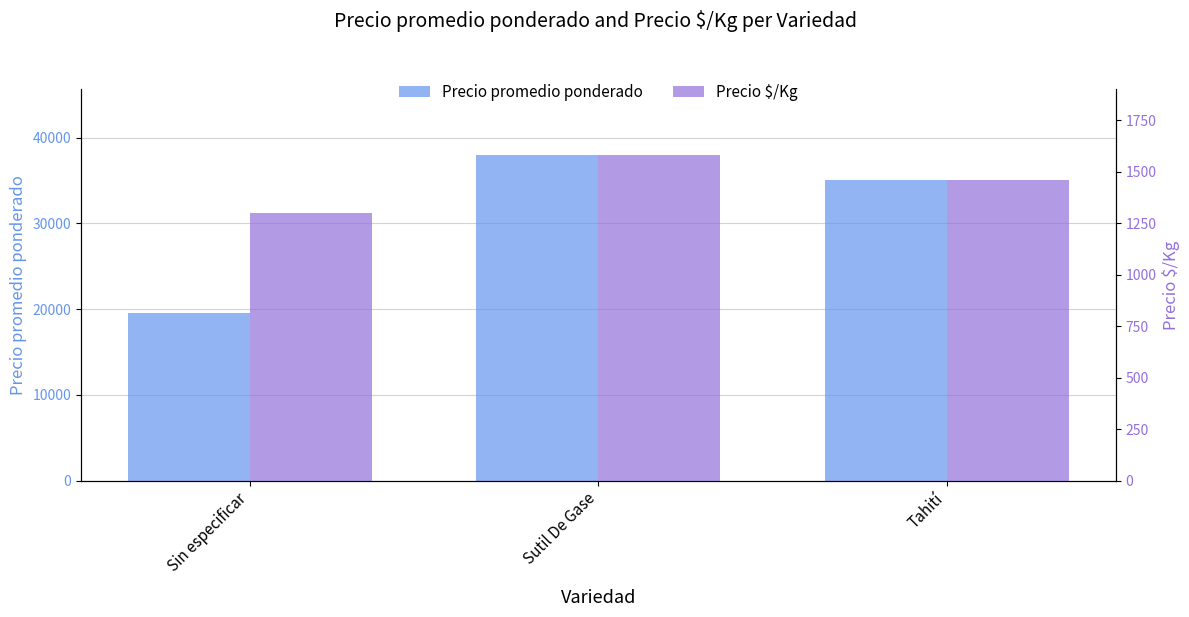

At which category is the sum across all series the highest?

Sutil De Gase